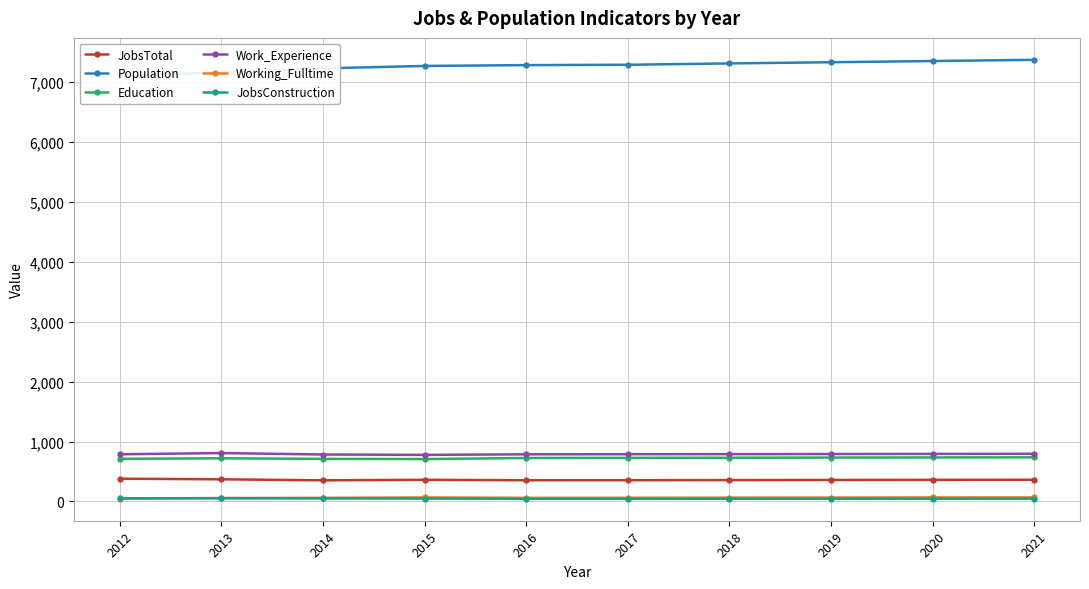

Between 2018 and 2012, which is larger?

2012